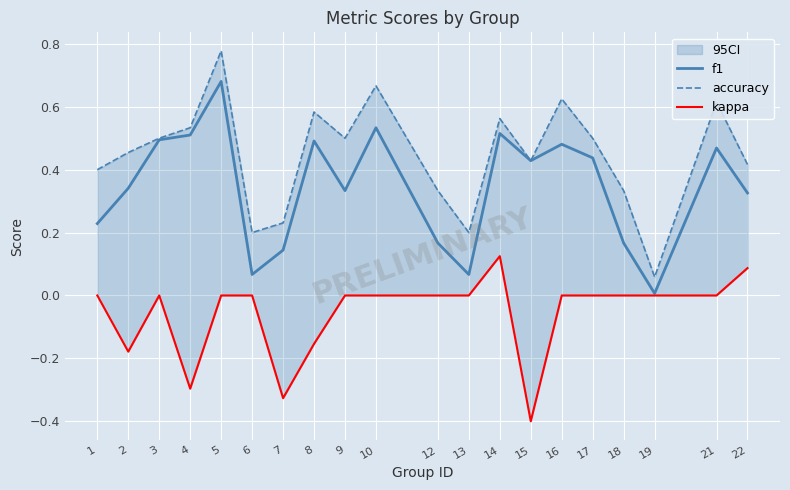

Which category has the highest value in the f1 series?

5